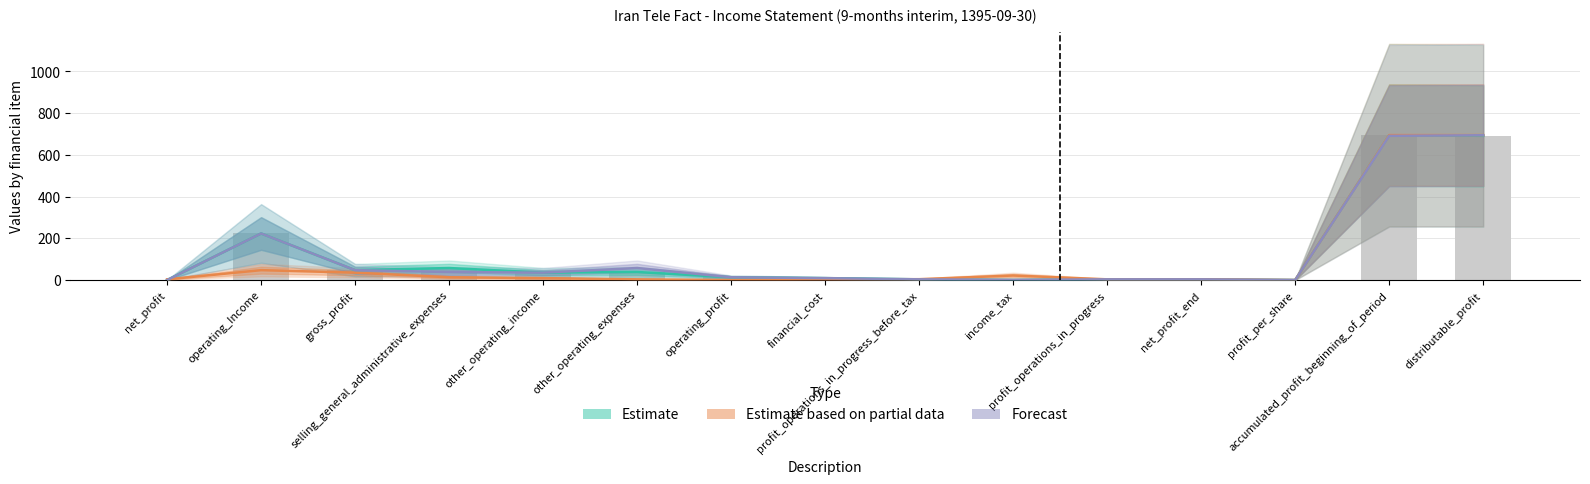

Which series has the largest total across all categories?

Forecast